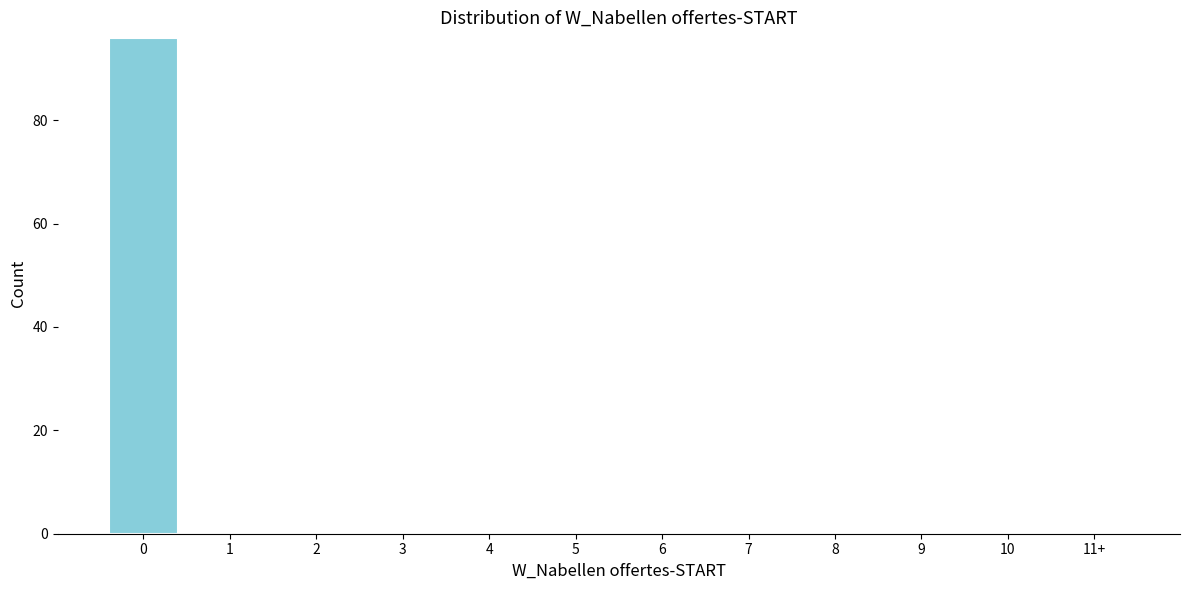

Reading left to right, extract all data points from this chart.

0=96	1=0	2=0	3=0	4=0	5=0	6=0	7=0	8=0	9=0	10=0	11+=0